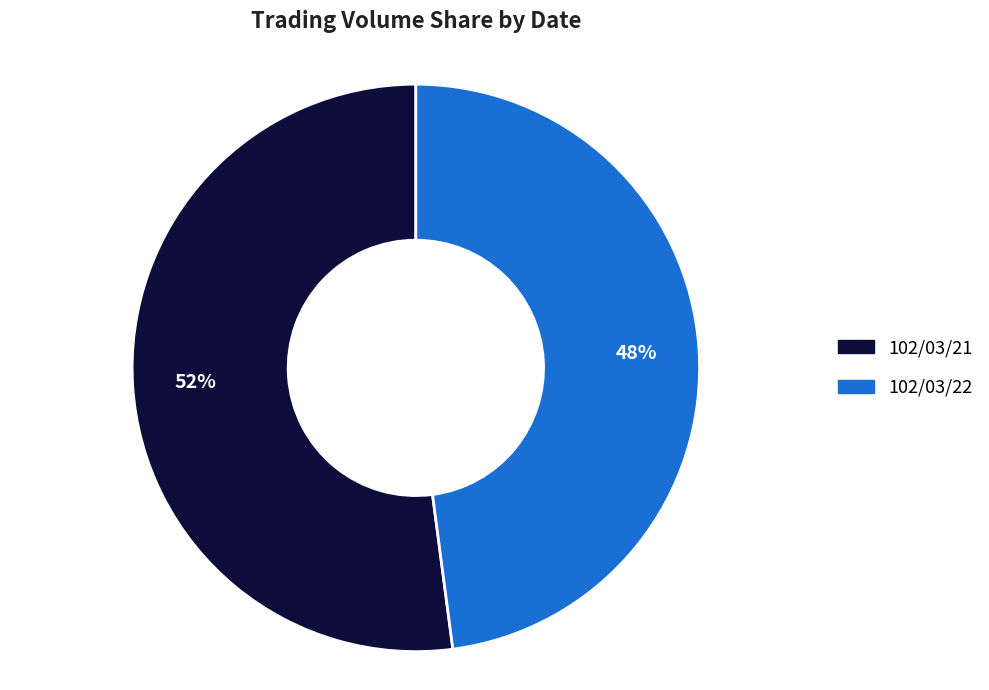

Does 102/03/21 account for over 50% of the chart?

Yes